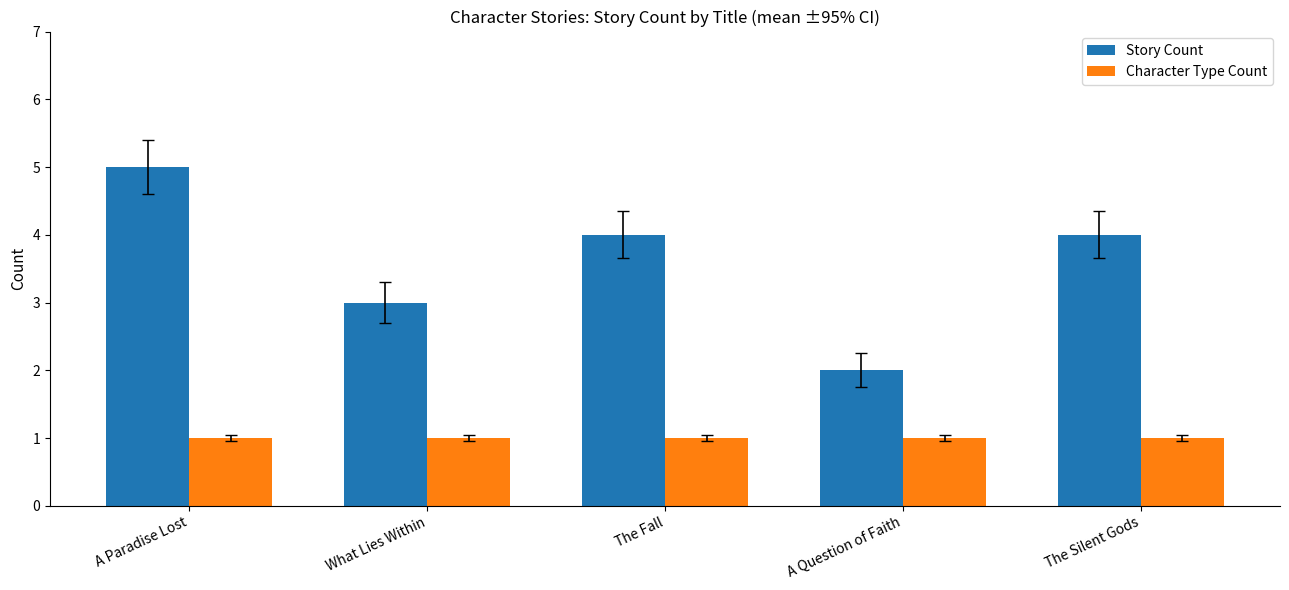

What is the difference between the maximum and minimum values in the Story Count series?

3